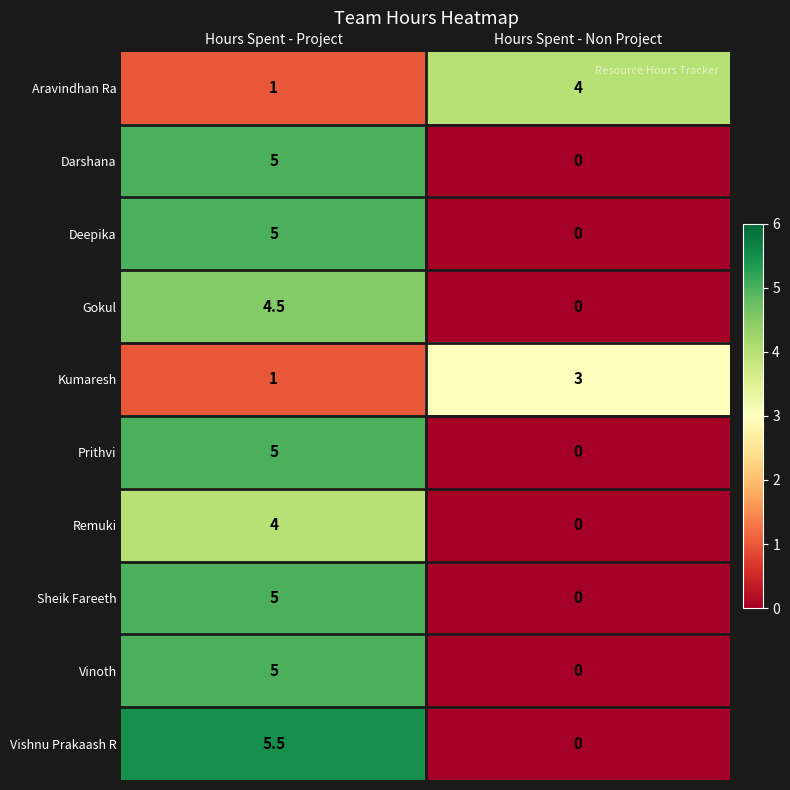

True or false: Darshana has a value of 6.7 at Hours Spent - Project.

False